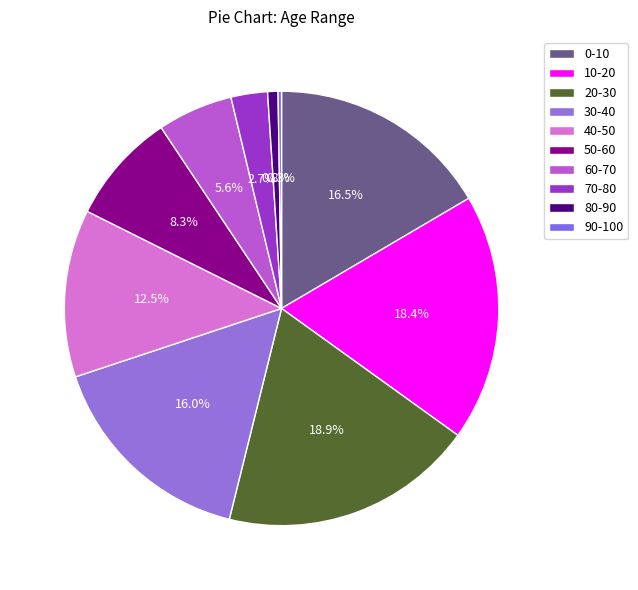

Combined, do 80-90 and 10-20 account for over 50%?

No